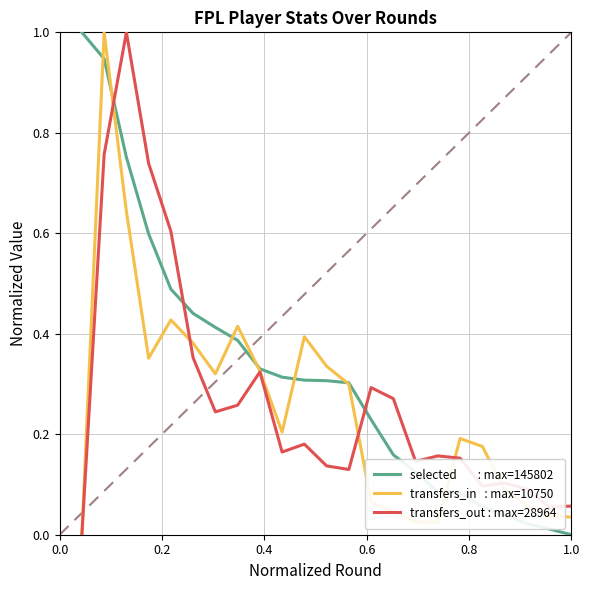

True or false: selected        : max=145802 has a value of 0.5 at 9.

False